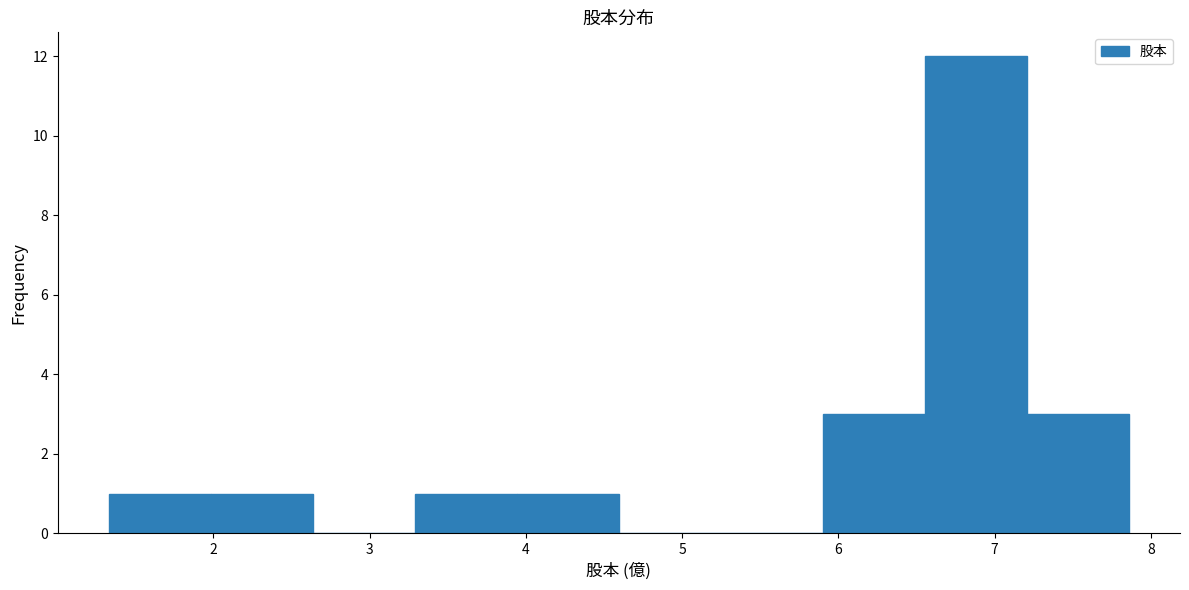

What is the height of the bar covering 5.9 to 6.6 on the x-axis? Neither the bar edges nor the heights are printed on the chart, so give them approximately, as read against the axes.

3